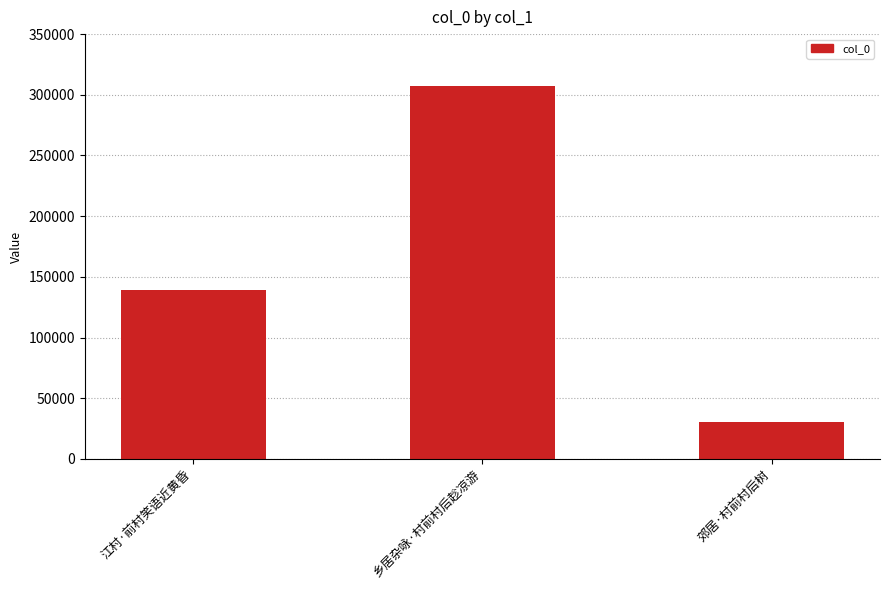

What is the sum of the values at 乡居杂咏·村前村后趁凉游 and 江村·前村笑语近黄昏?

445674